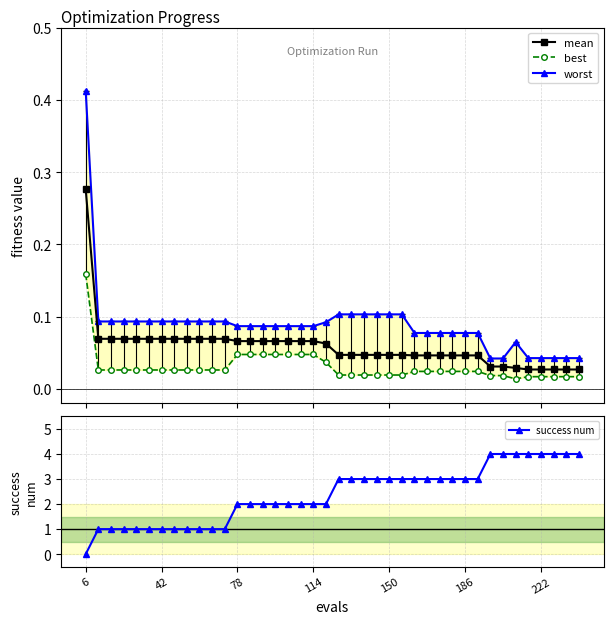

Which series has the largest total across all categories?

success num